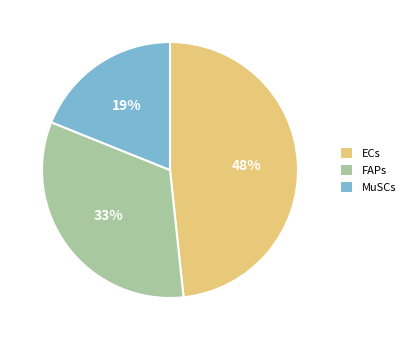

To the nearest percent, what is the combined percentage of ECs and MuSCs?

67%